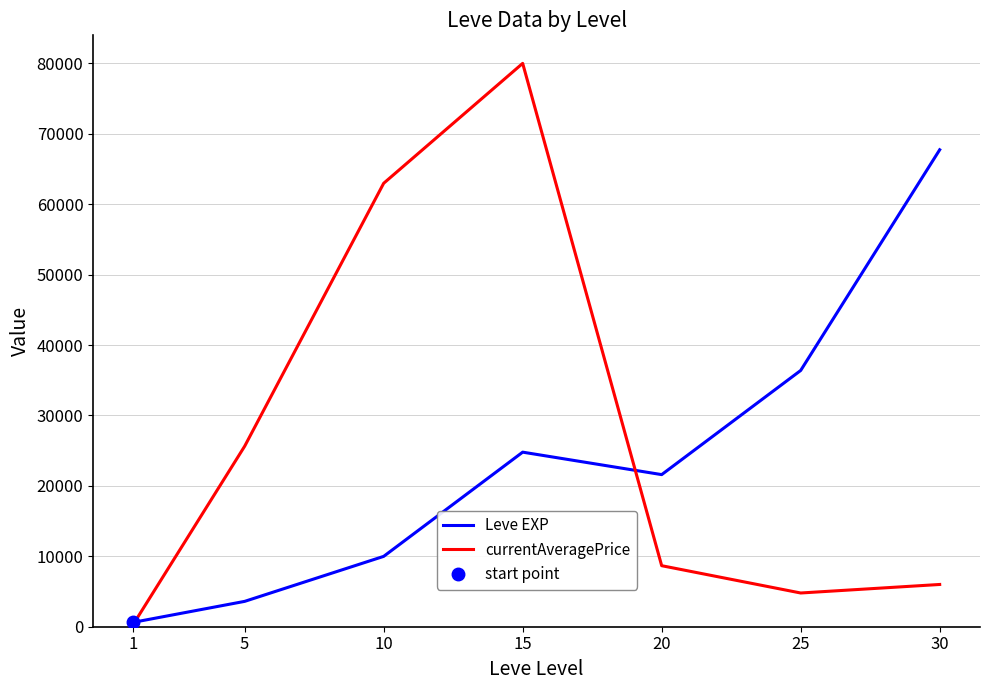

What is the average value of the Leve EXP series?

23532.9